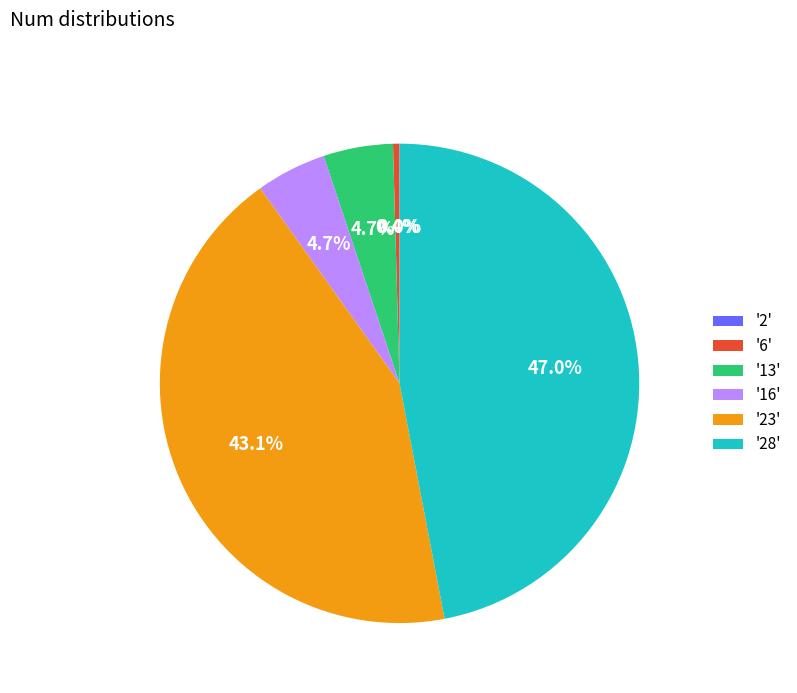

Which category has the biggest portion of the pie?

'28'